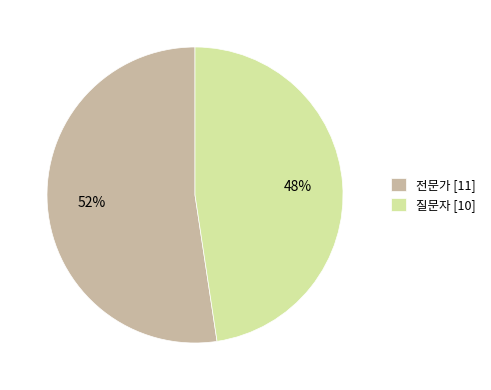

Which slice is the smallest?

질문자